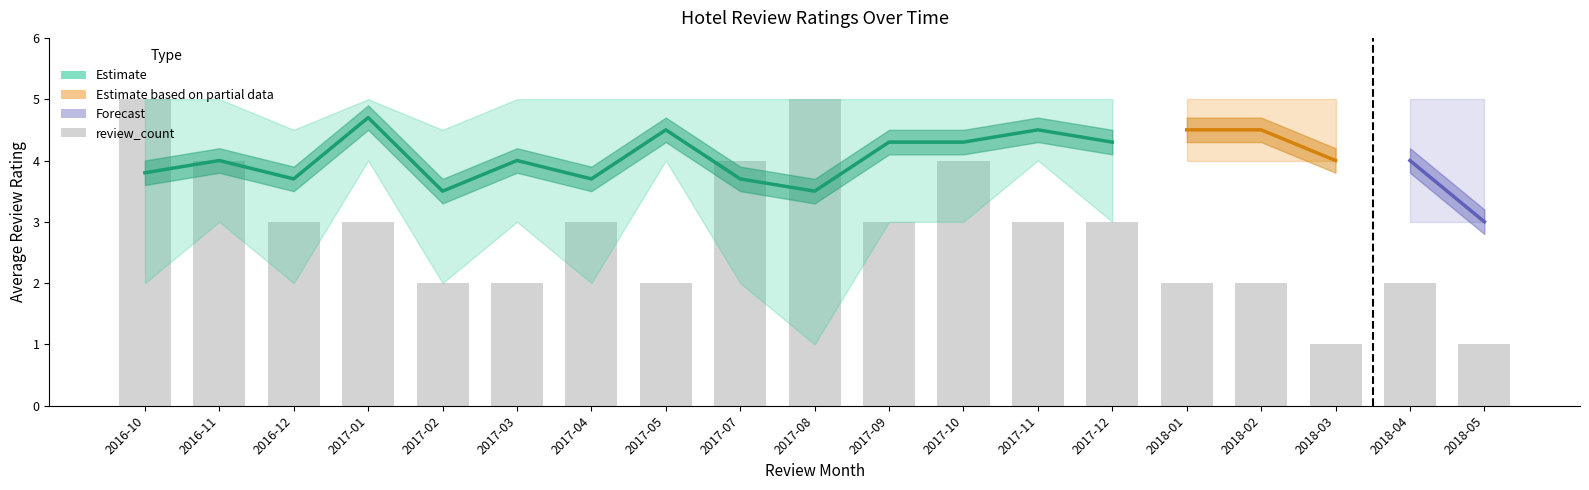

What is the difference between the second highest and second lowest values in the avg_rating_lower series?

2.0